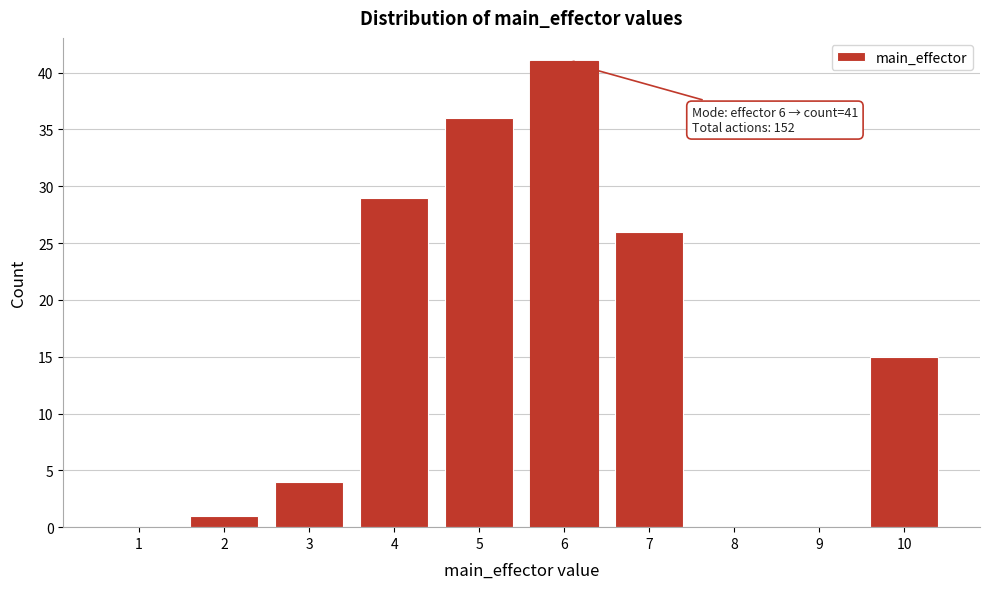

Reading right to left, list all the values displayed in this chart.

10=15	9=0	8=0	7=26	6=41	5=36	4=29	3=4	2=1	1=0